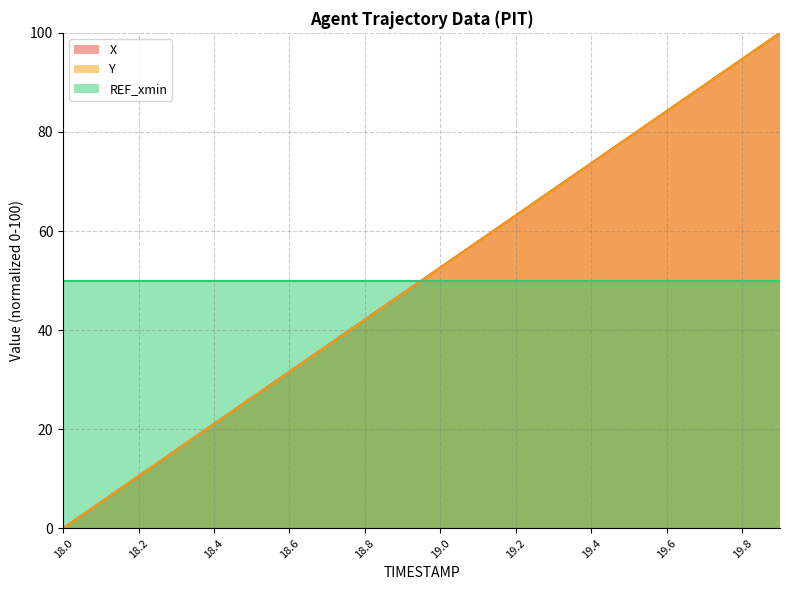

Which category has the highest value across all series?

19.9